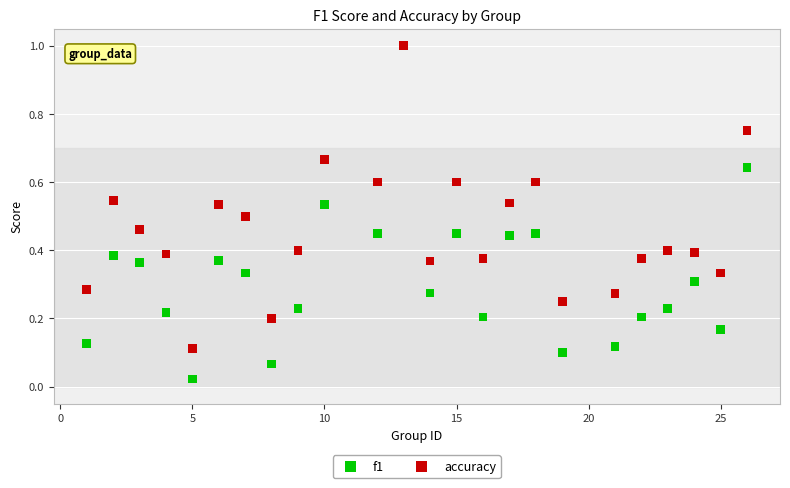

What are all the series names shown in the legend?

f1, accuracy